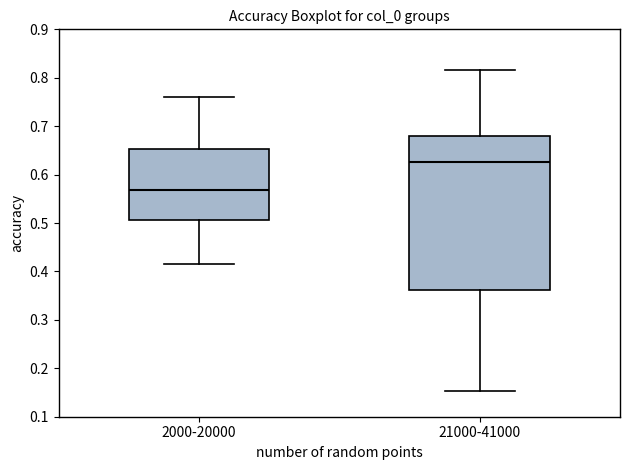

Which box's median line is the lowest?

2000-20000